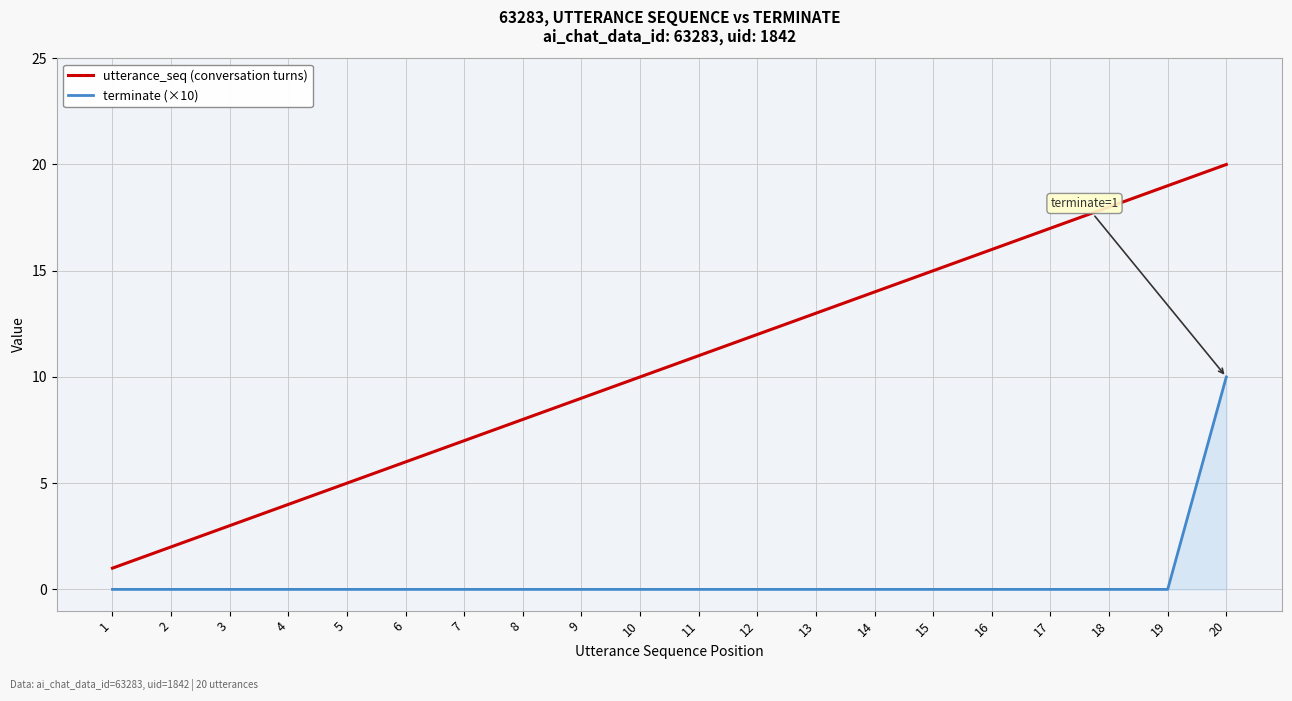

Reading left to right, what are all the values shown in this chart?

utterance_seq (conversation turns): 1	2	3	4	5	6	7	8	9	10	11	12	13	14	15	16	17	18	19	20
terminate (×10): 0	0	0	0	0	0	0	0	0	0	0	0	0	0	0	0	0	0	0	10